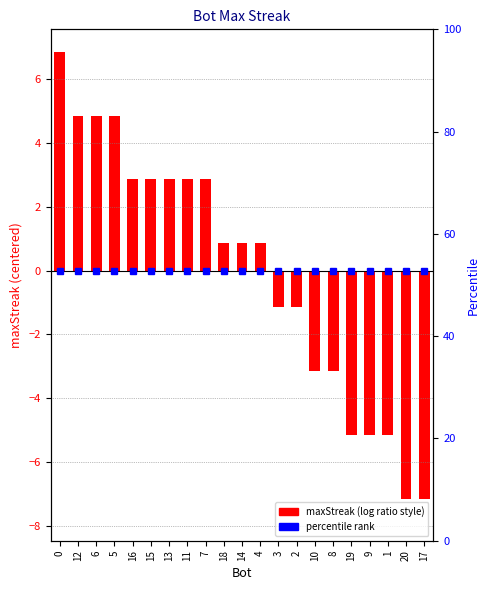

The chart shows a value of -0.8 at 8. True or false?

False